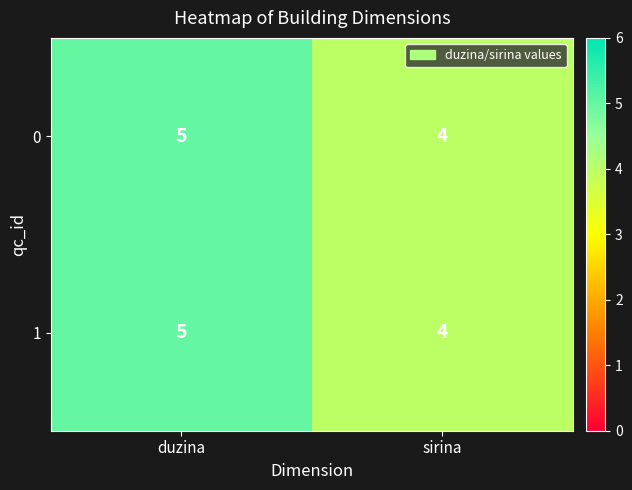

The value of 0 at duzina is 1. True or false?

False